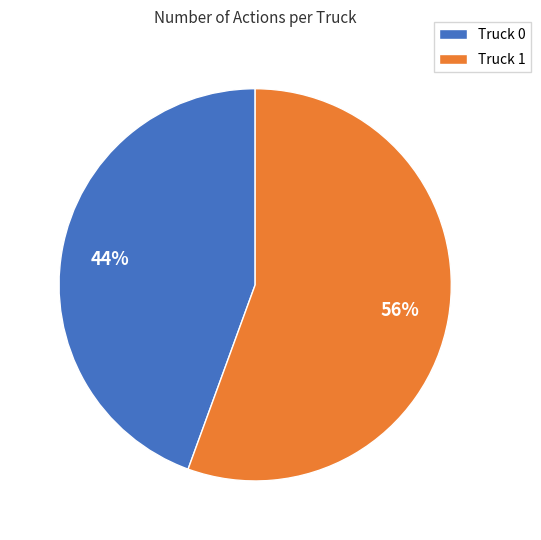

To the nearest percent, what is the average slice percentage?

50%